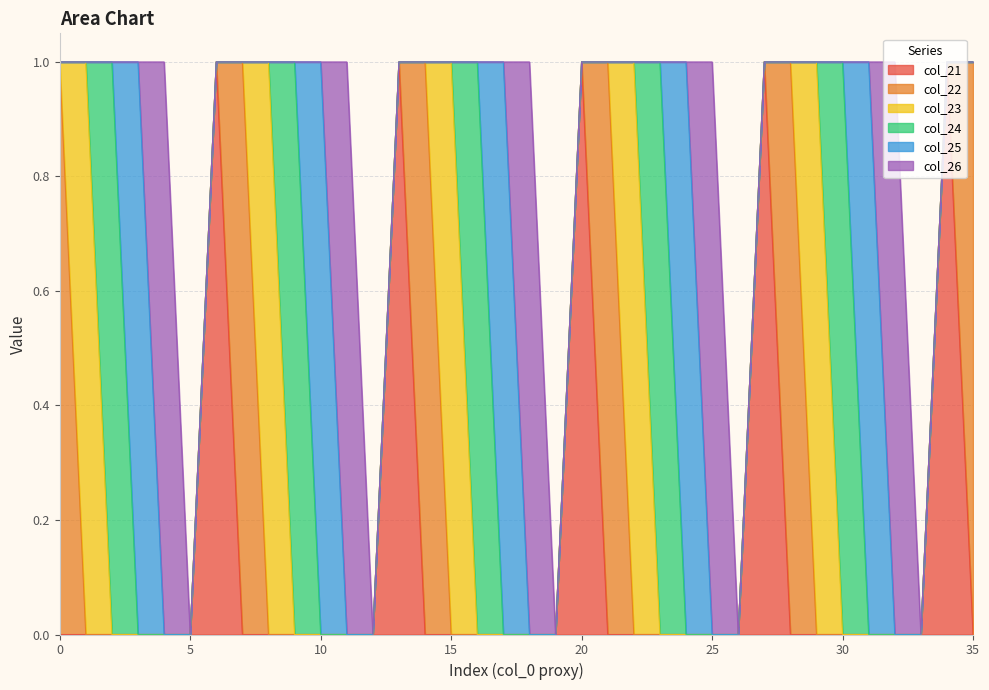

What are all the series names shown in the legend?

col_21, col_22, col_23, col_24, col_25, col_26